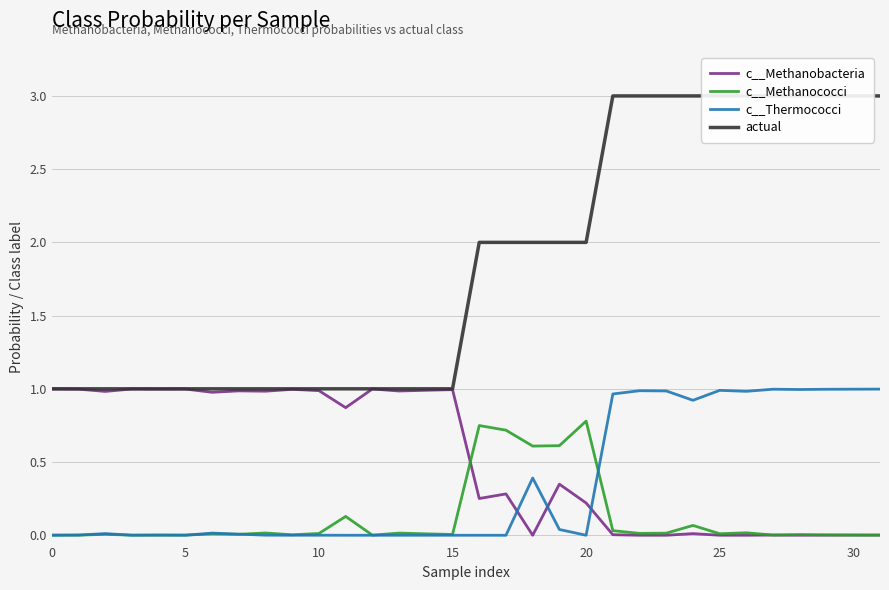

At which label does actual first exceed 2?

21